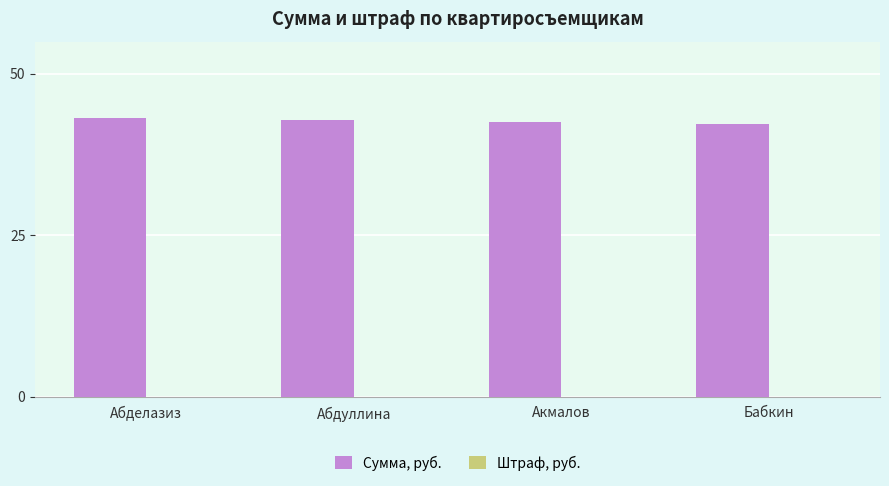

How many bars are there in total?

4